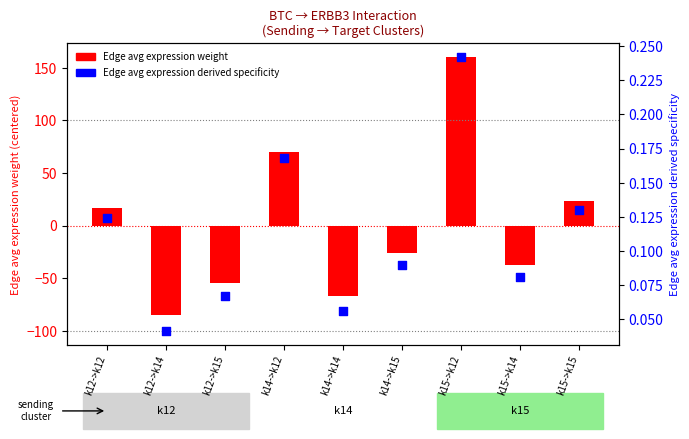

What is the change in value from k12->k12 to k14->k14?

-0.1